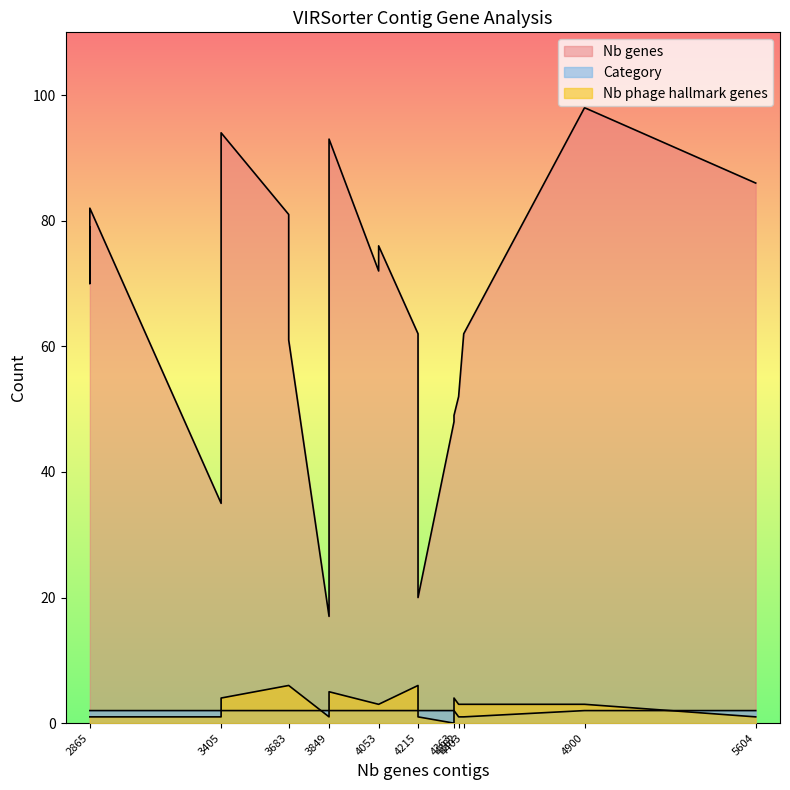

Which category has the lowest value in the Nb genes series?

3849